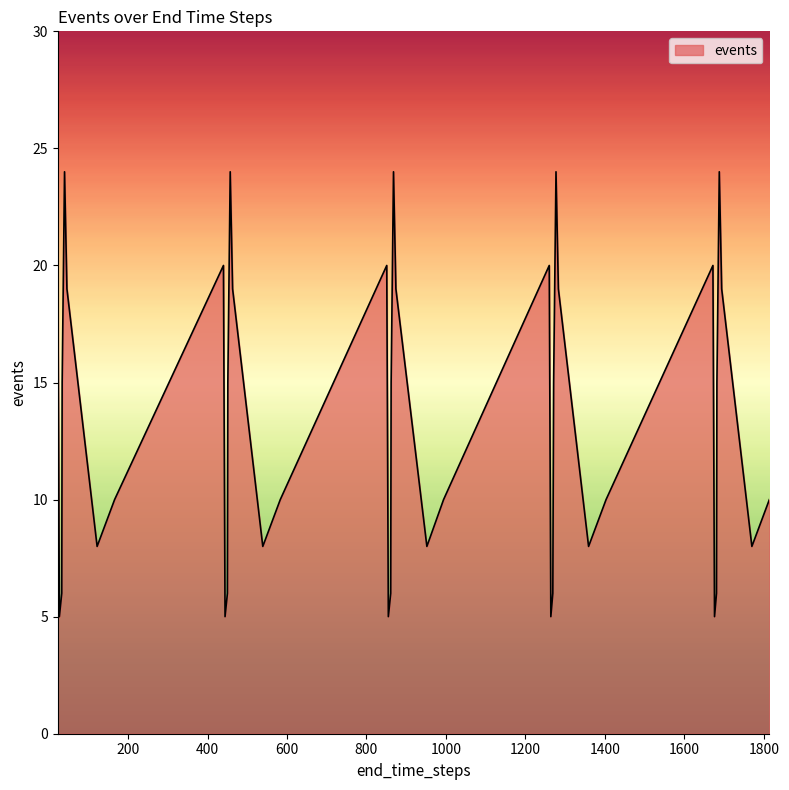

What is the difference between the maximum and minimum values?

19